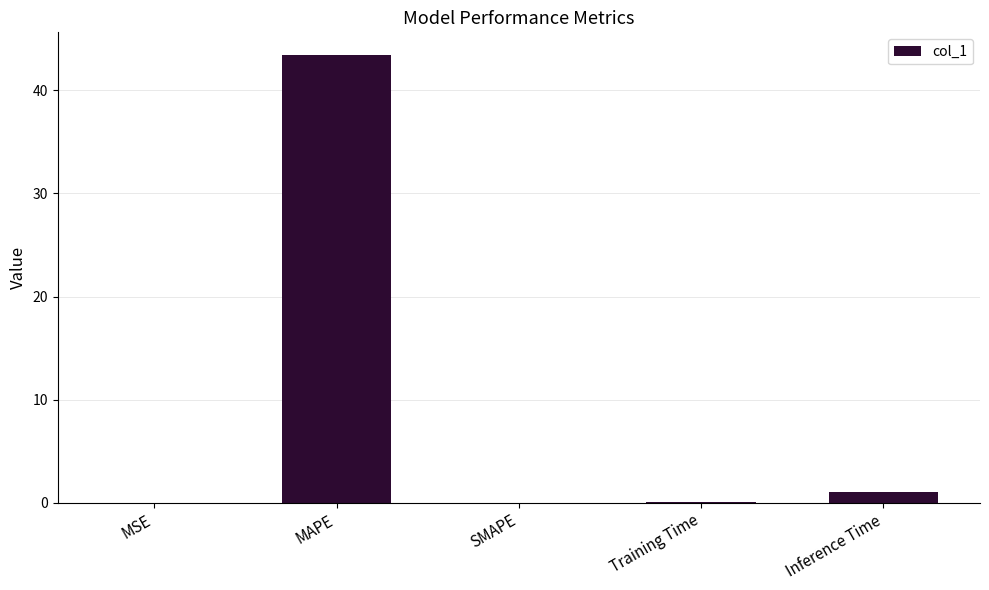

The chart shows a value of 22.0 at SMAPE. True or false?

False